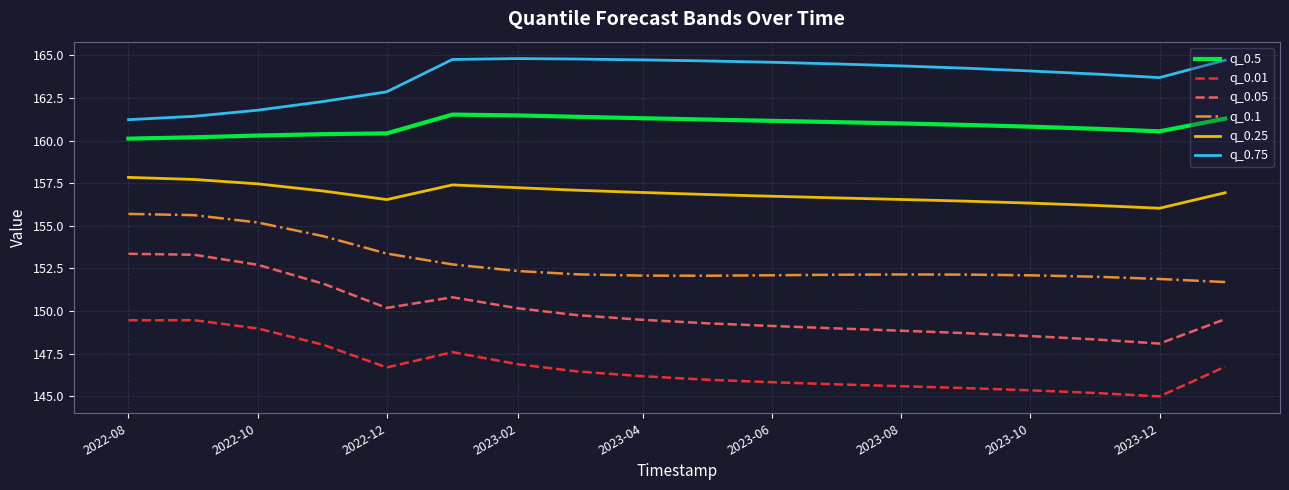

What is the highest value of the q_0.75 series?

164.8